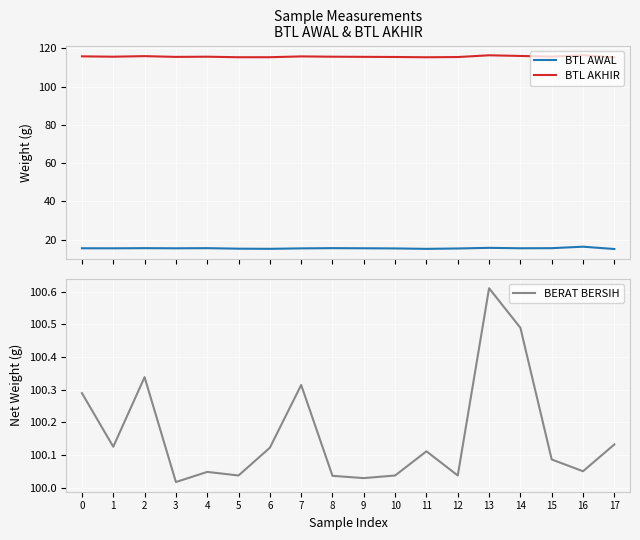

Is it true that BERAT BERSIH equals 100.1 at 1?

True